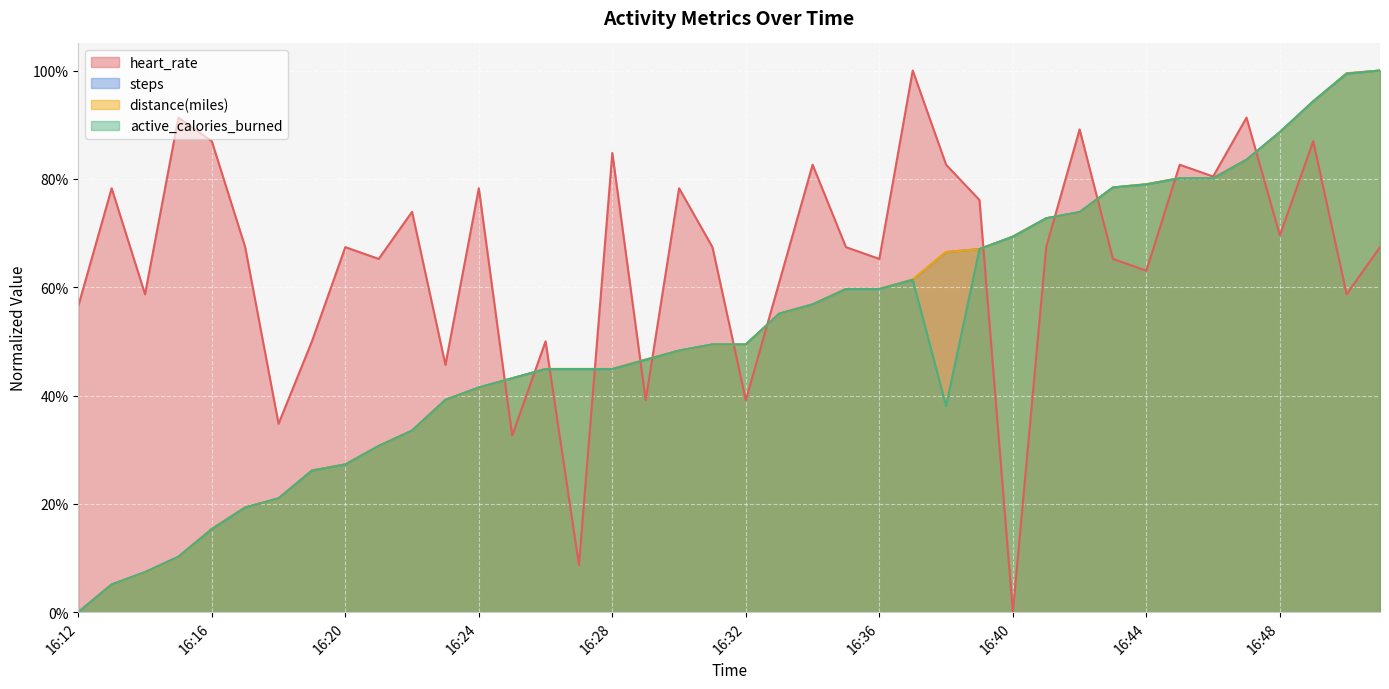

True or false: steps has more than 0 points higher than both neighbors.

False